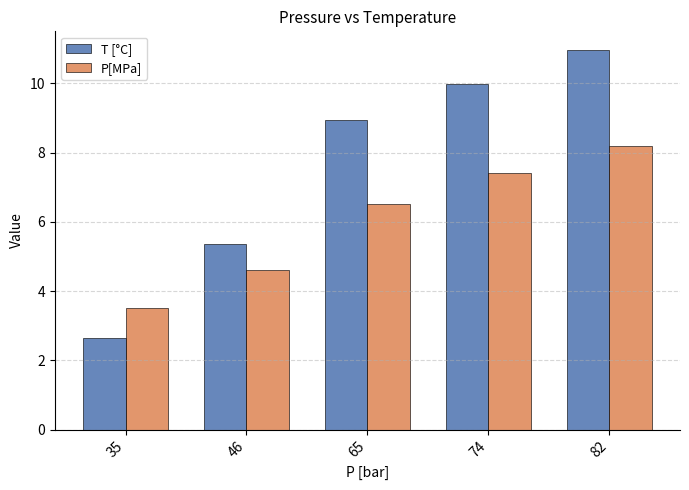

Which series has the widest spread of values?

T [°C]